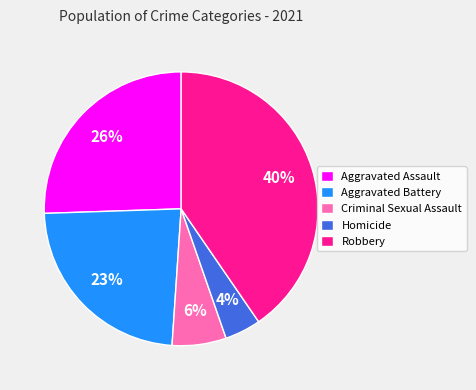

To the nearest percent, what percentage of the pie is Criminal Sexual Assault?

6%